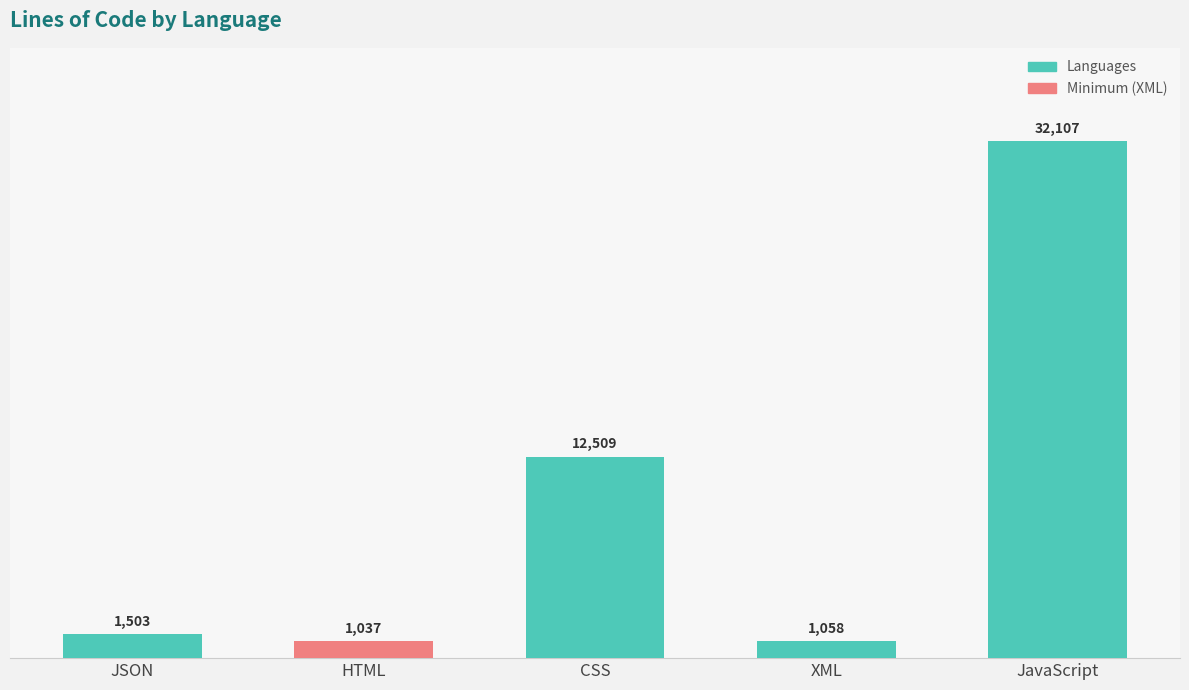

Reading left to right, transcribe all the data shown in this chart.

JSON=1503	HTML=1037	CSS=12509	XML=1058	JavaScript=32107